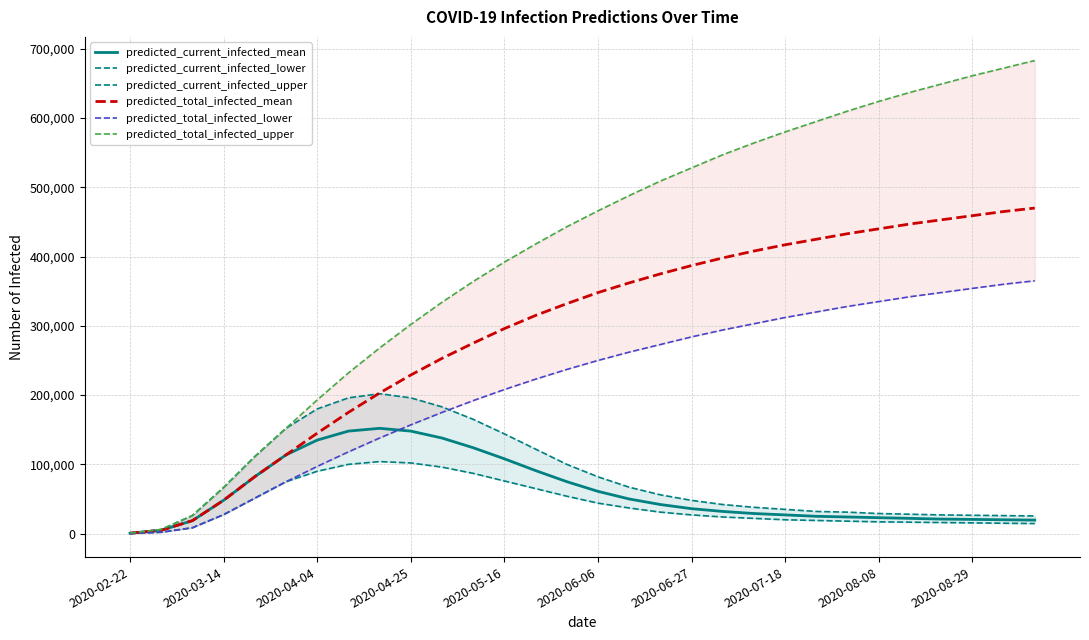

What is the sum of the predicted_total_infected_upper values at 22 and 17?

1104000